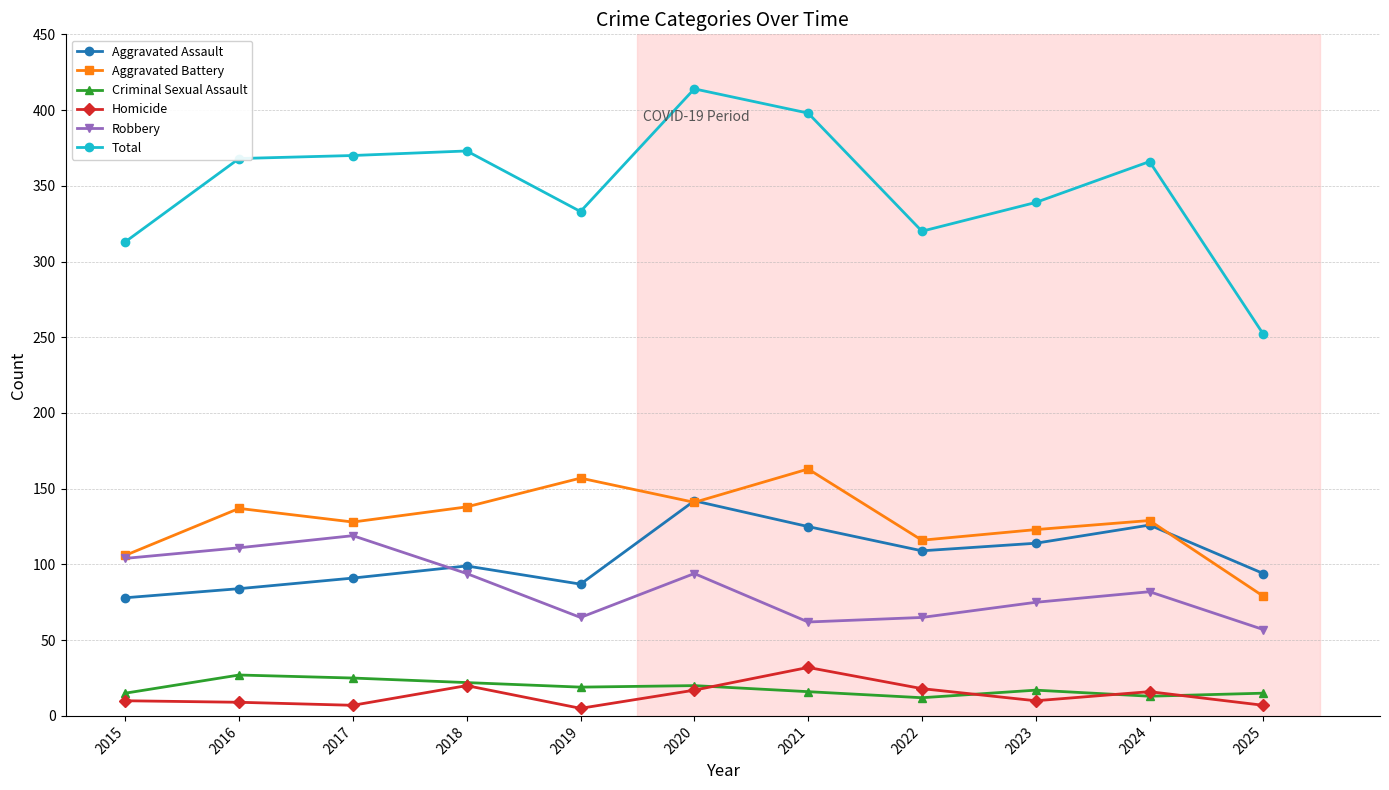

At 2021, list the series in order from largest to smallest.

Total, Aggravated Battery, Aggravated Assault, Robbery, Homicide, Criminal Sexual Assault